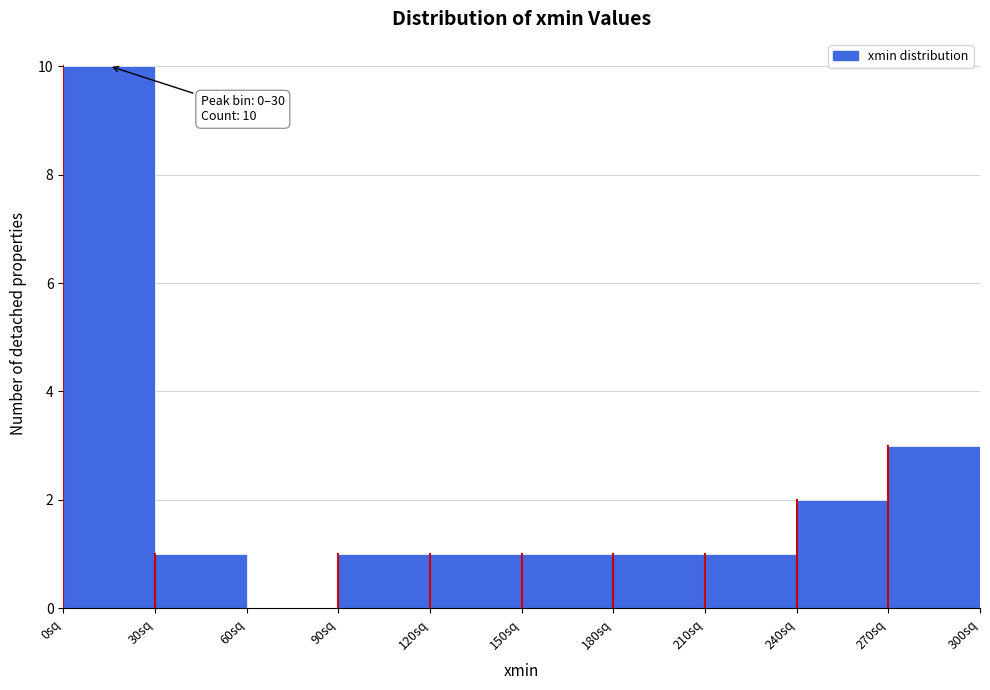

Which range on the x-axis has the tallest bar?

0 to 30